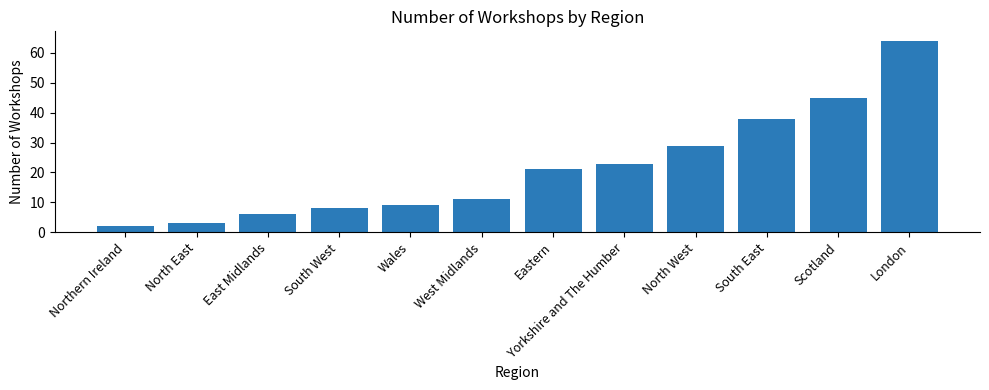

What is the average value?

22